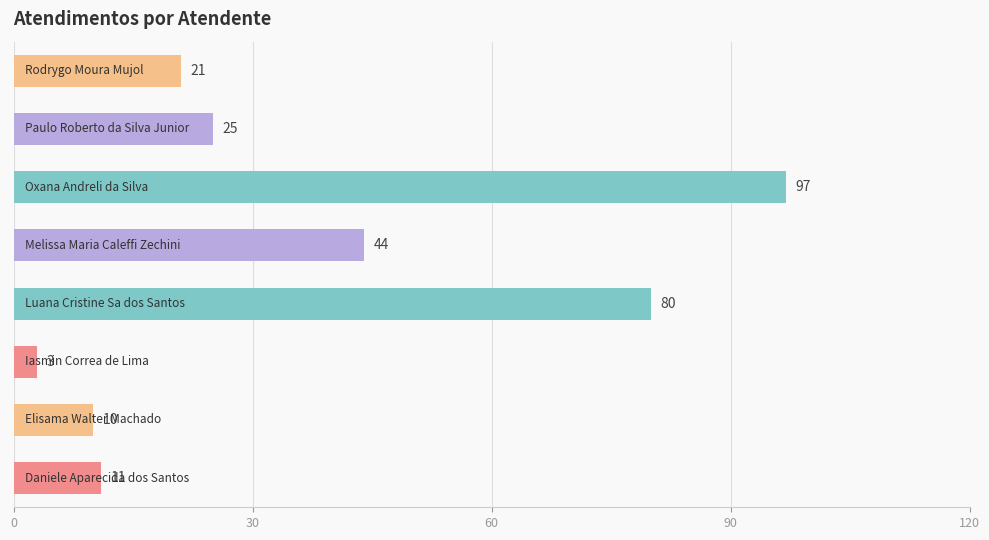

What is the average value?

36